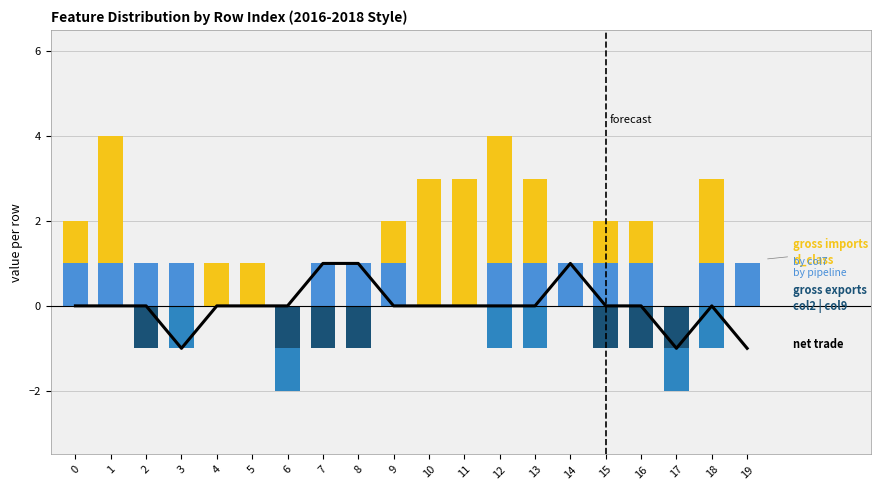

The d_class series shows 3 at 1. True or false?

True